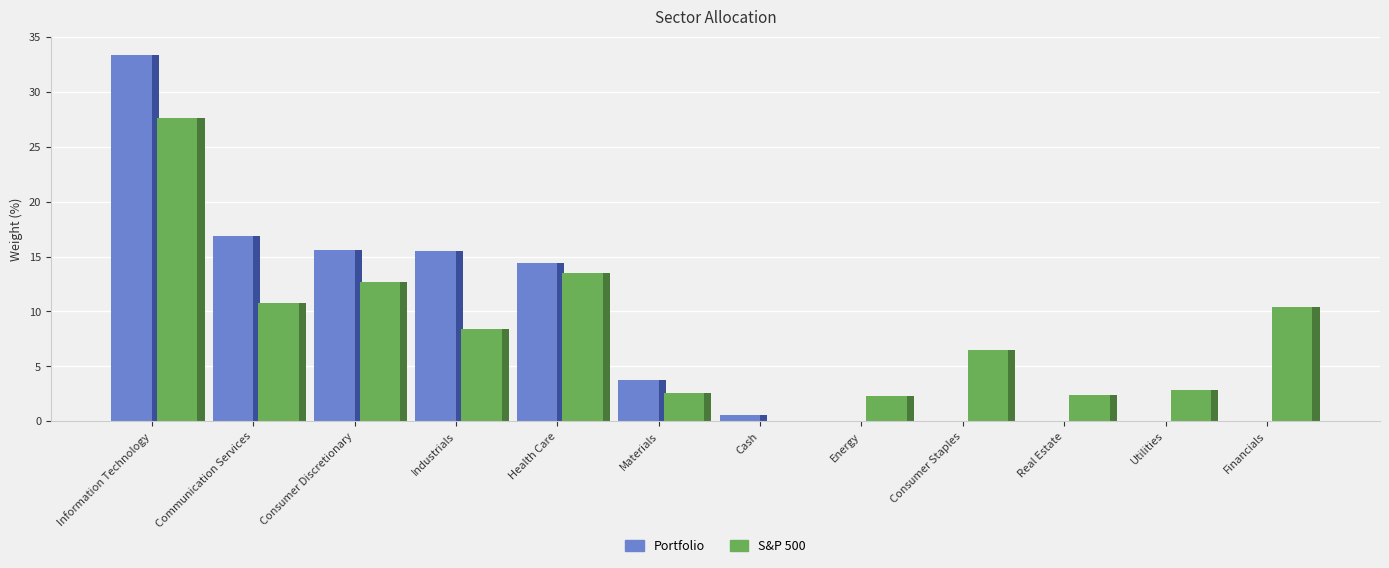

The value of S&P 500 at Consumer Staples is 6.5. True or false?

True